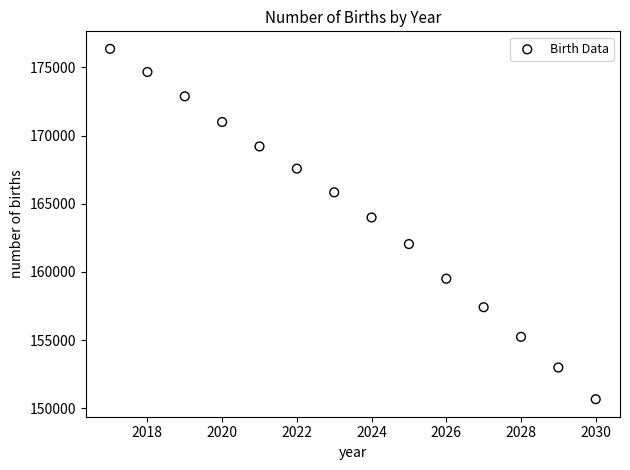

What Y value in the scatter plot is closest to 163513?

163993.4